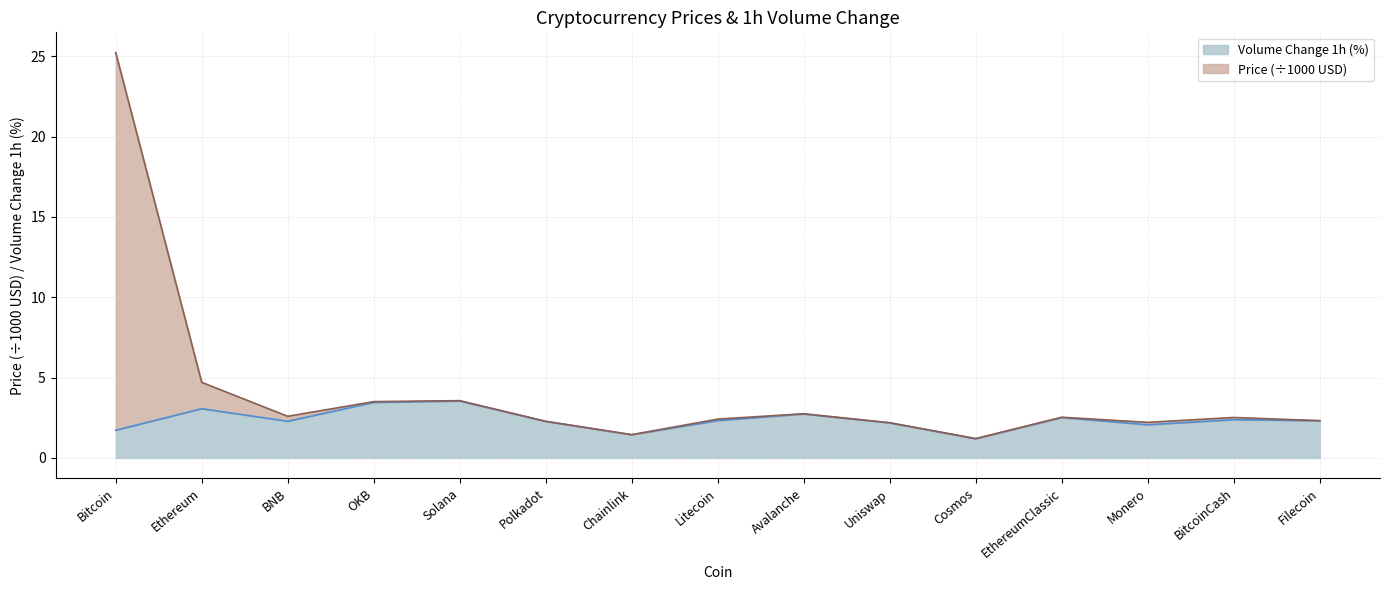

Which has a higher value, EthereumClassic or Chainlink?

EthereumClassic